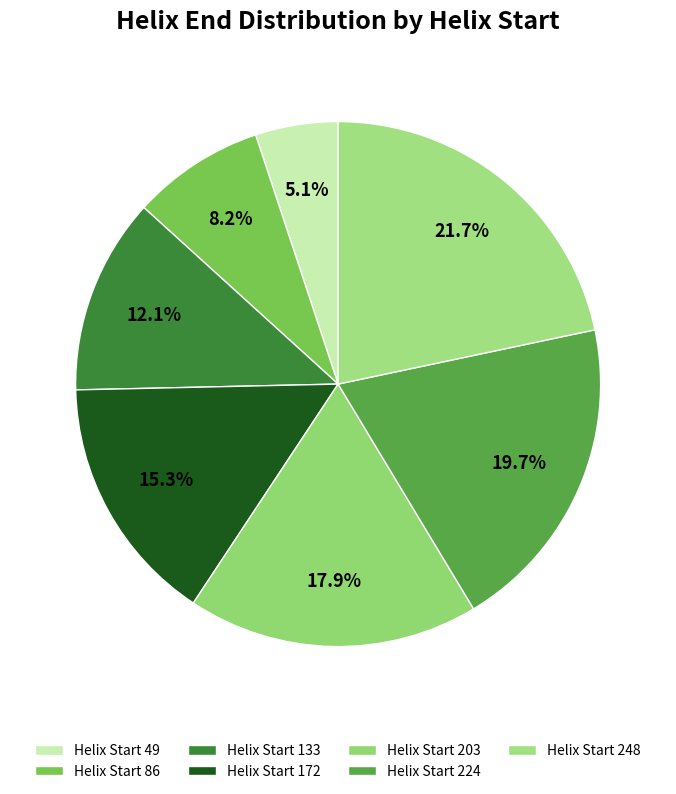

Which slice is the smallest?

Helix Start 49